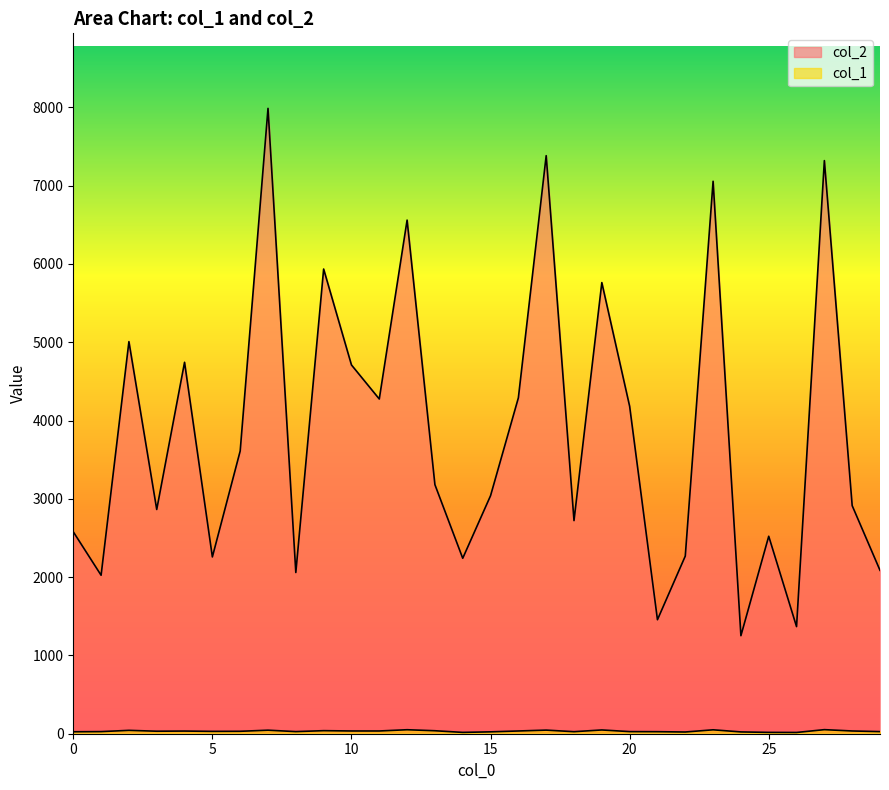

True or false: col_1 and col_2 intersect in this chart.

False